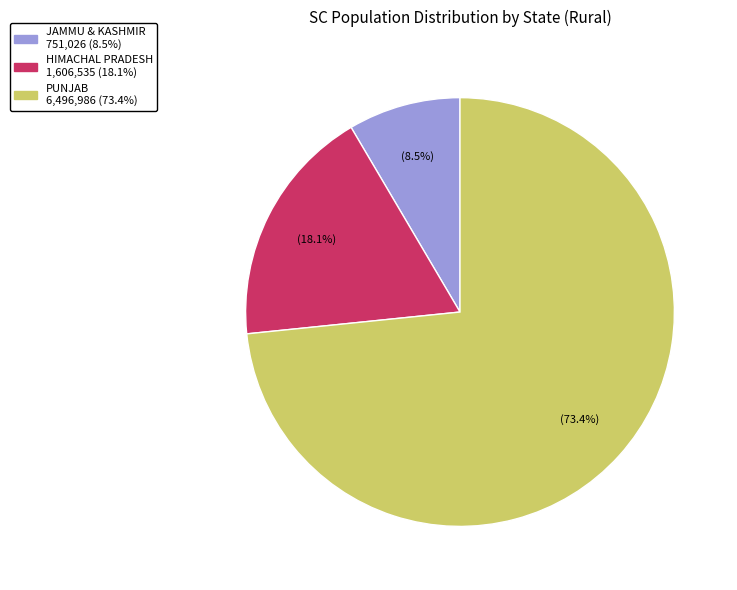

Is there any slice that represents more than half of the pie?

Yes